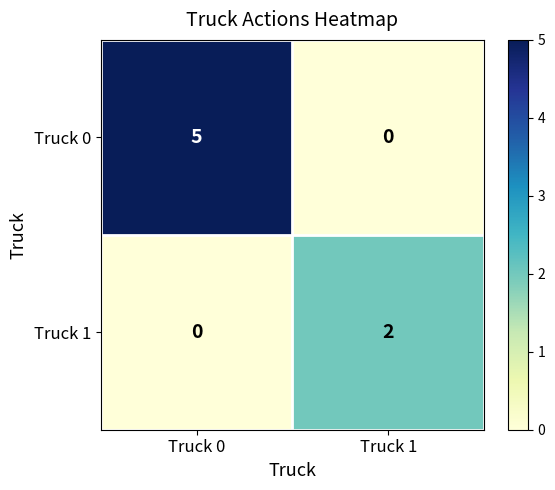

Which series has the largest total across all categories?

Truck 0